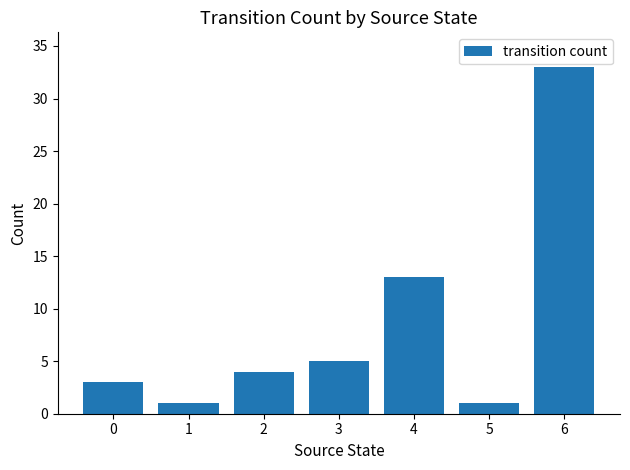

How many distinct data groups are displayed?

1